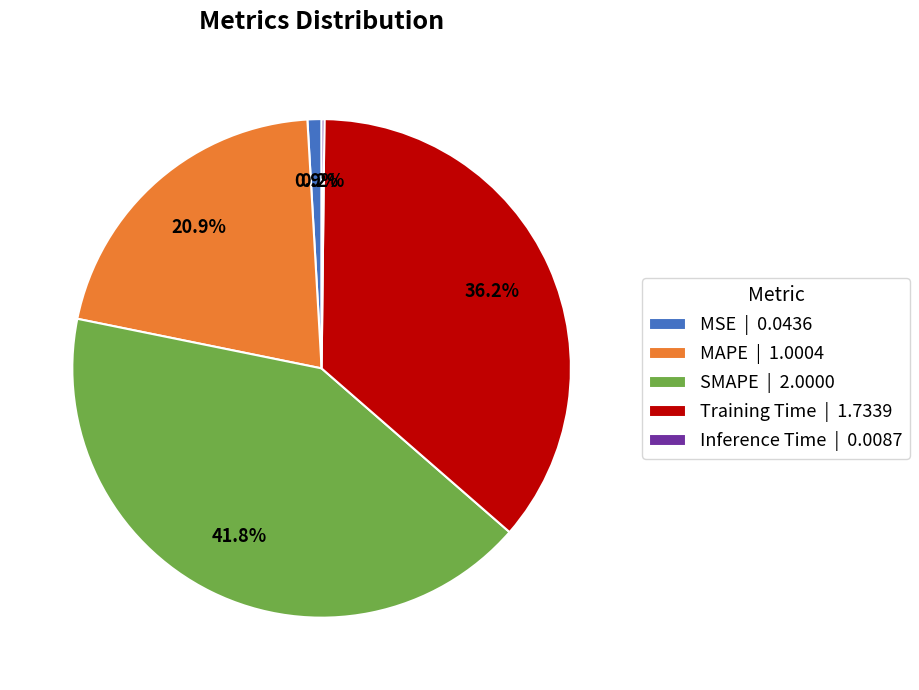

What percentage is the MSE slice, to the nearest percent?

1%